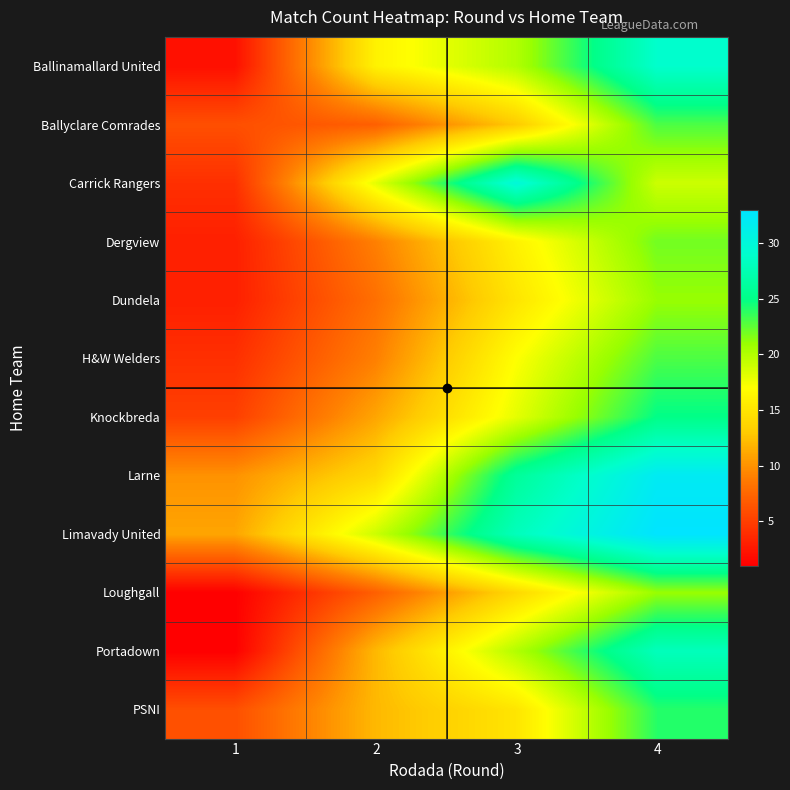

Which has a higher value, 4 or 3?

4